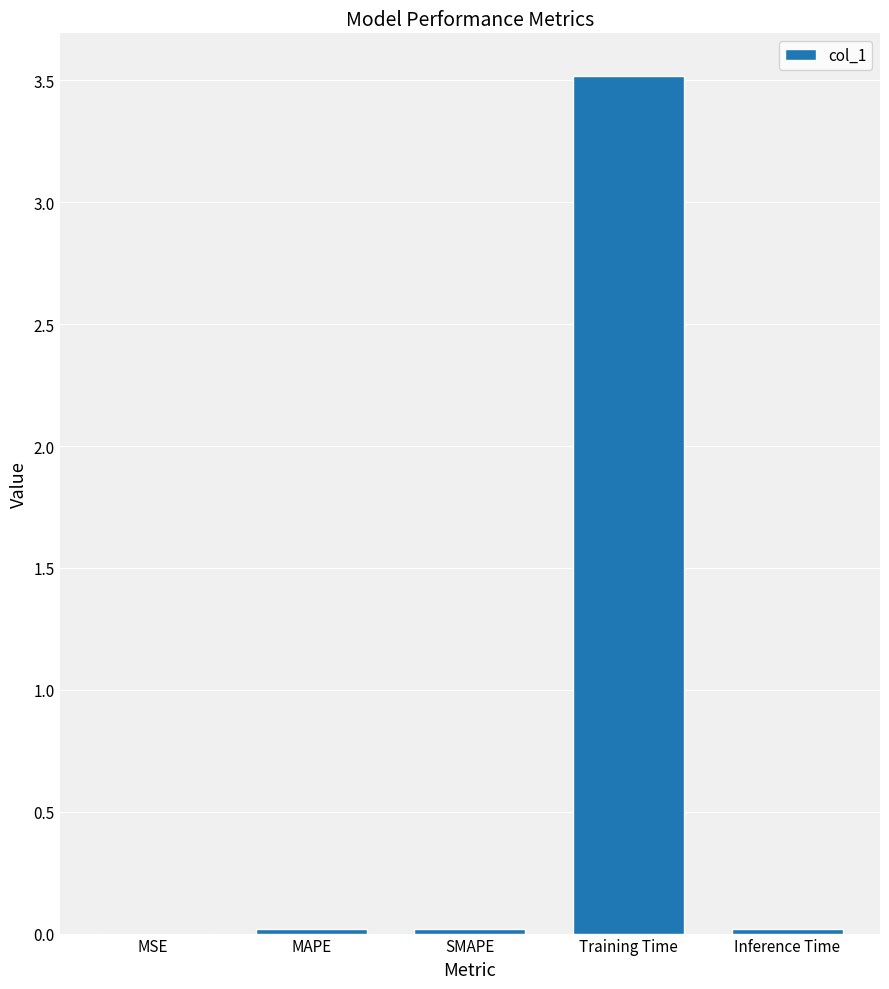

What is the sum of all values?

3.6